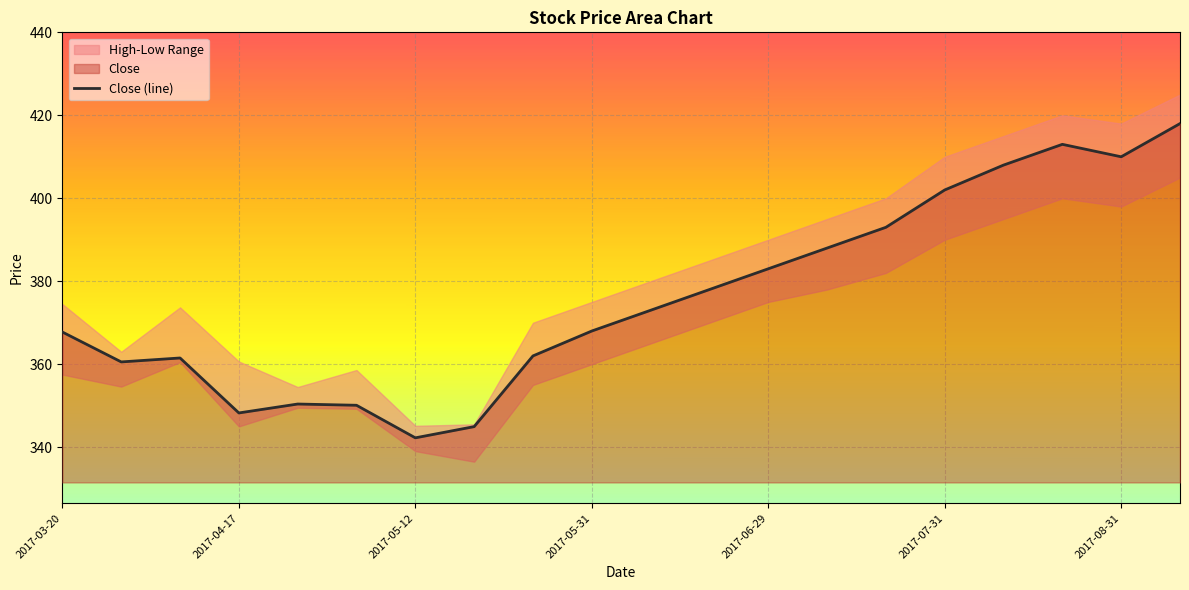

Which category has the lowest value in the Close (line) series?

2017-05-12